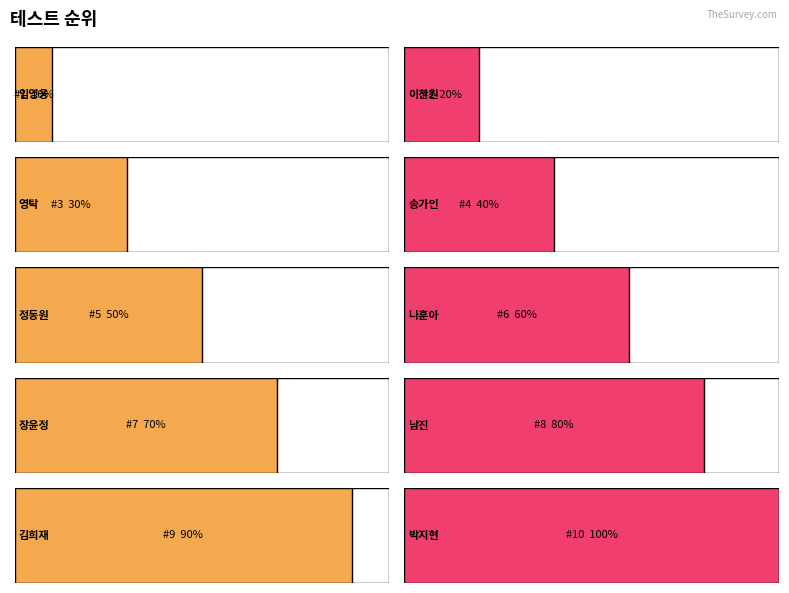

Rank the categories by value from highest to lowest.

박지현, 김희재, 남진, 장윤정, 나훈아, 정동원, 송가인, 영탁, 이찬원, 임영웅